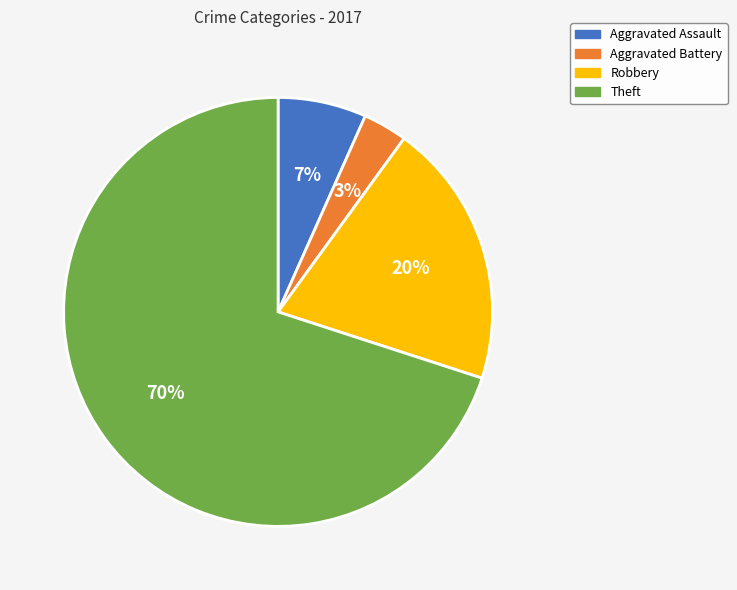

Which has a higher value, Robbery or Aggravated Battery?

Robbery